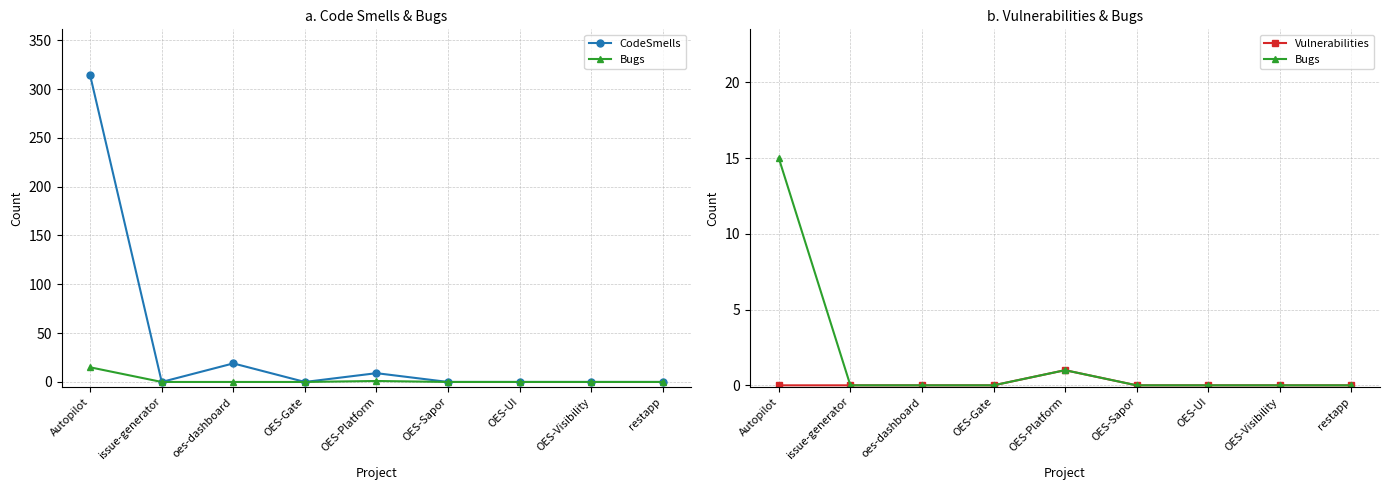

Is it true that CodeSmells equals -181 at restapp?

False